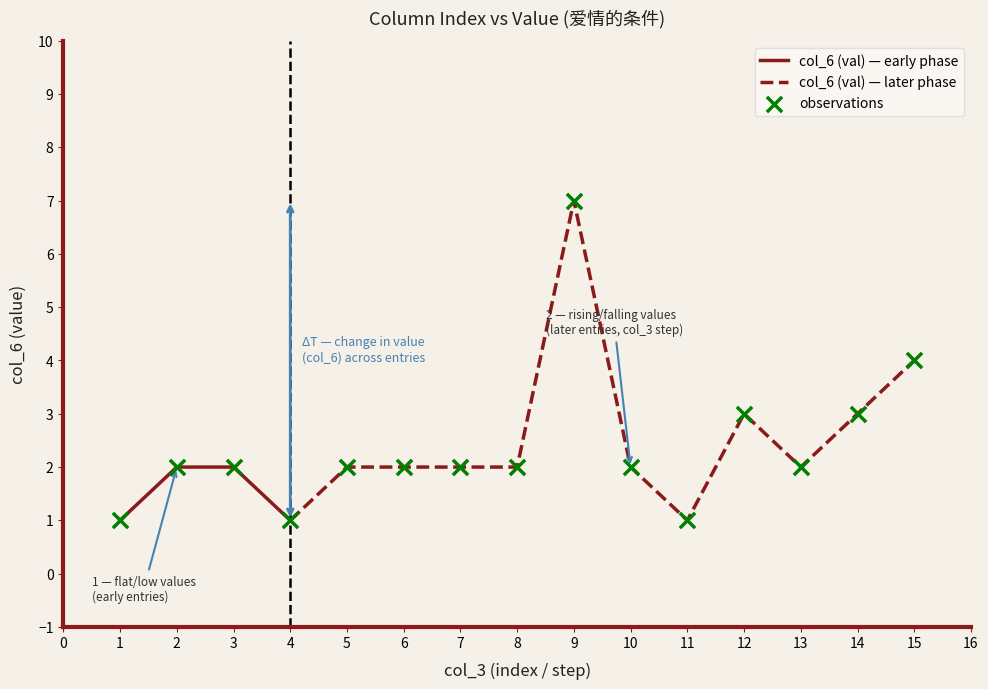

What is the change in value from 5 to 15?

+2